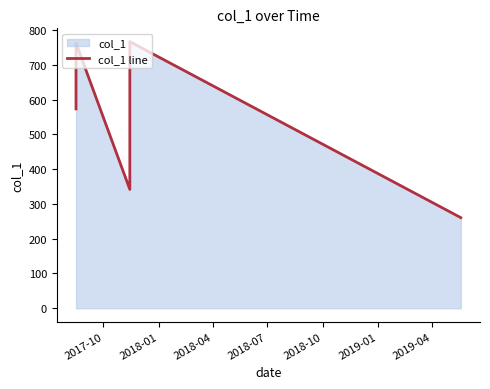

True or false: there are more than 1 points higher than both neighbors.

True